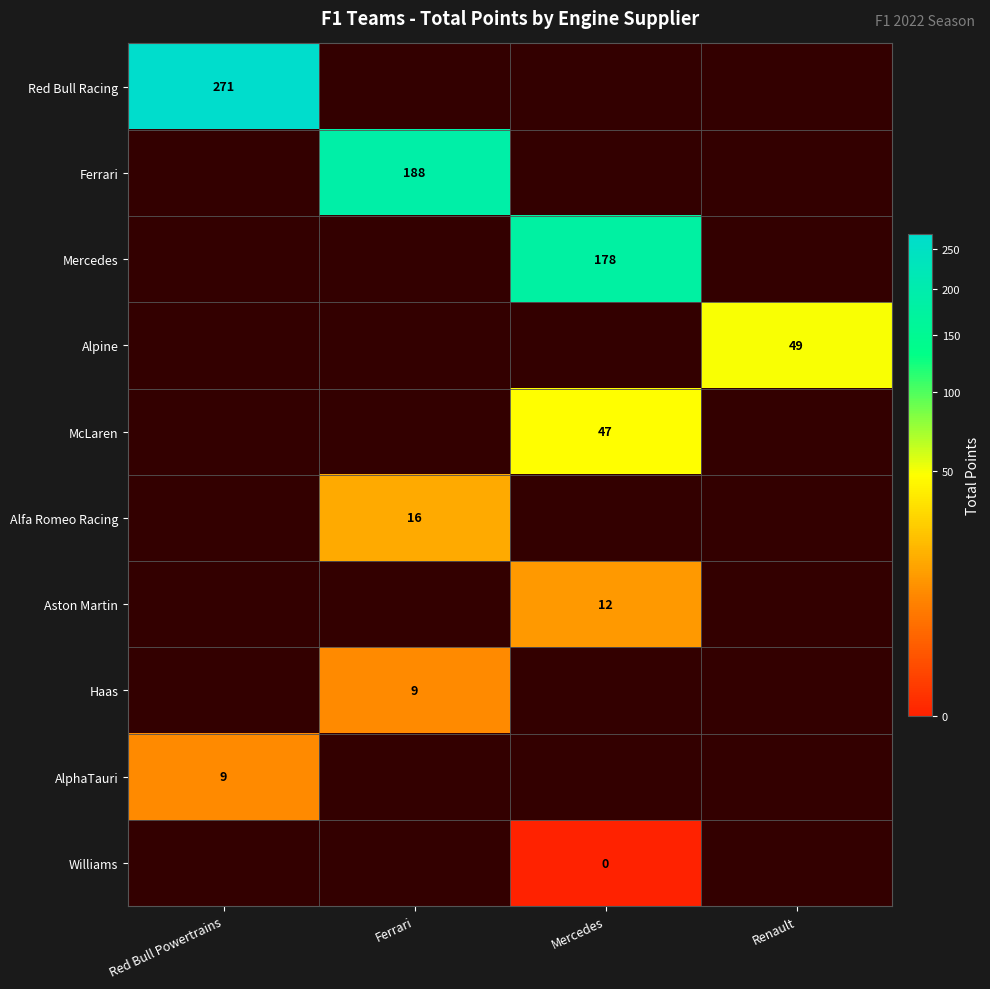

Between Ferrari and Red Bull Powertrains, which is larger?

Red Bull Powertrains